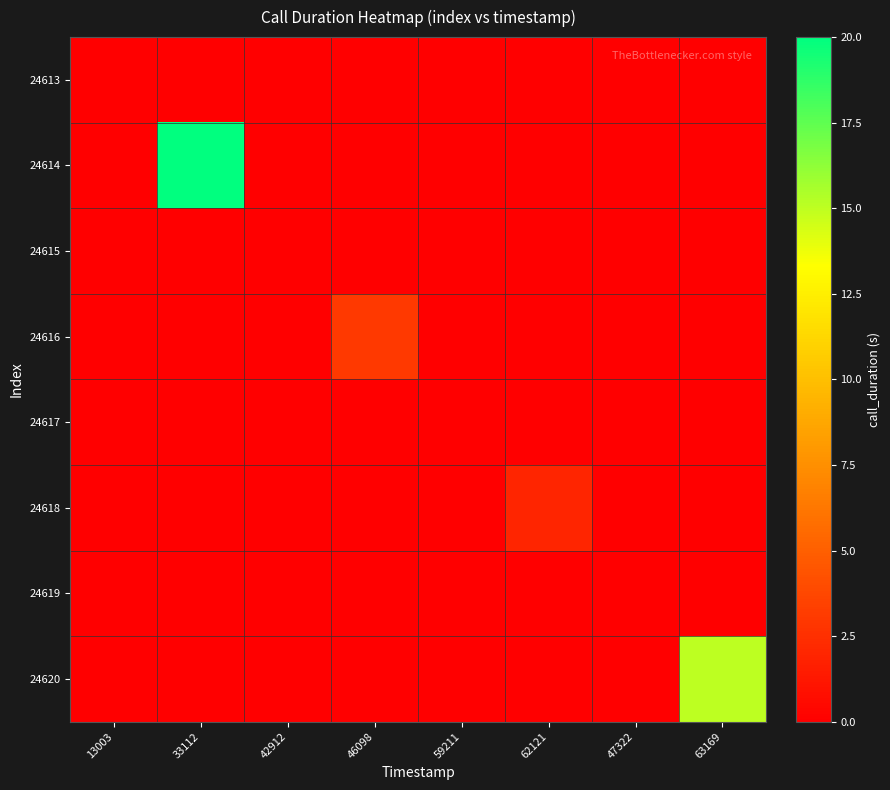

At which category does the chart reach its peak across all series?

33112